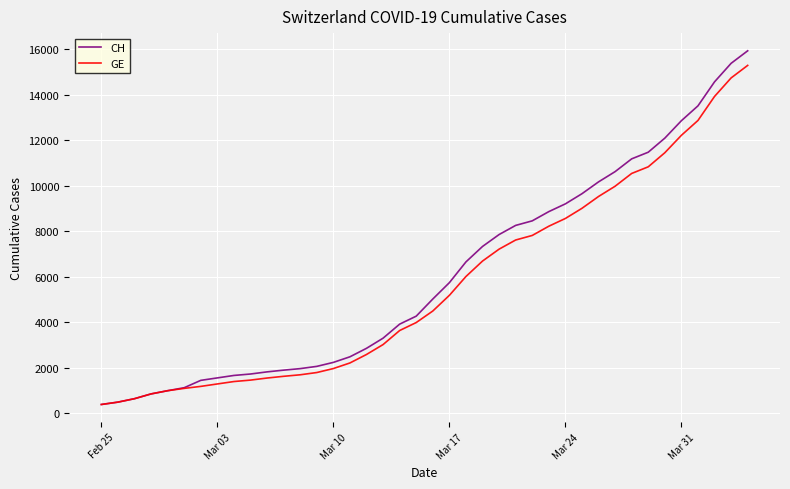

Which series has the widest spread of values?

CH